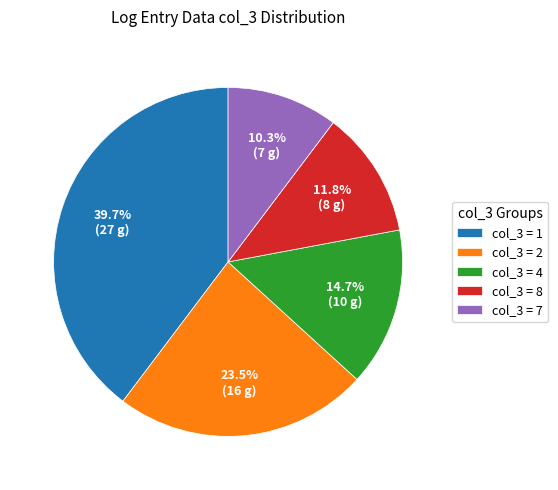

What percentage do col_3 = 7 and col_3 = 8 together represent?

22.1%